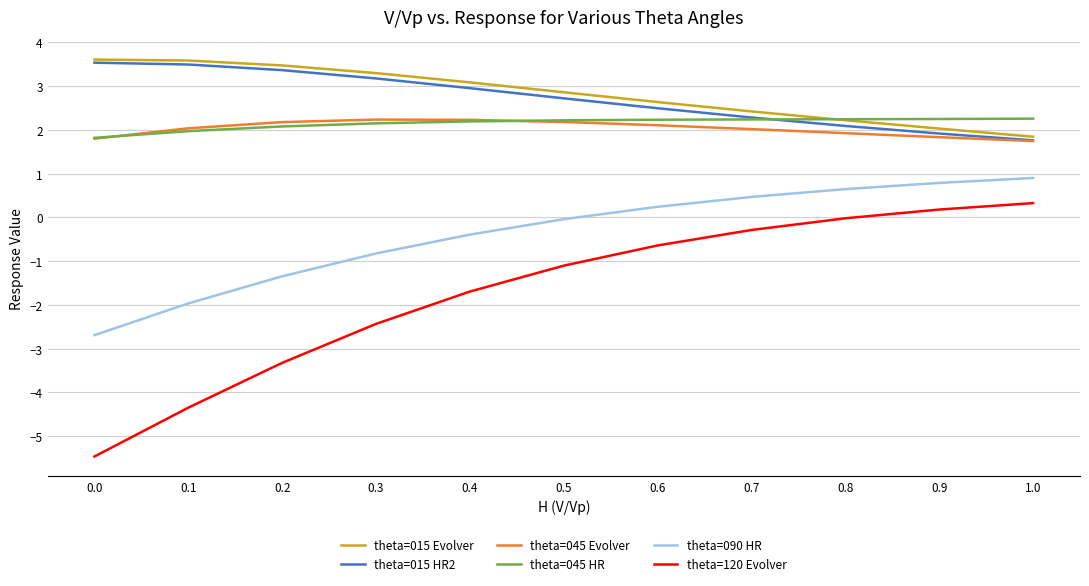

True or false: theta=090 HR and theta=015 HR2 intersect in this chart.

False